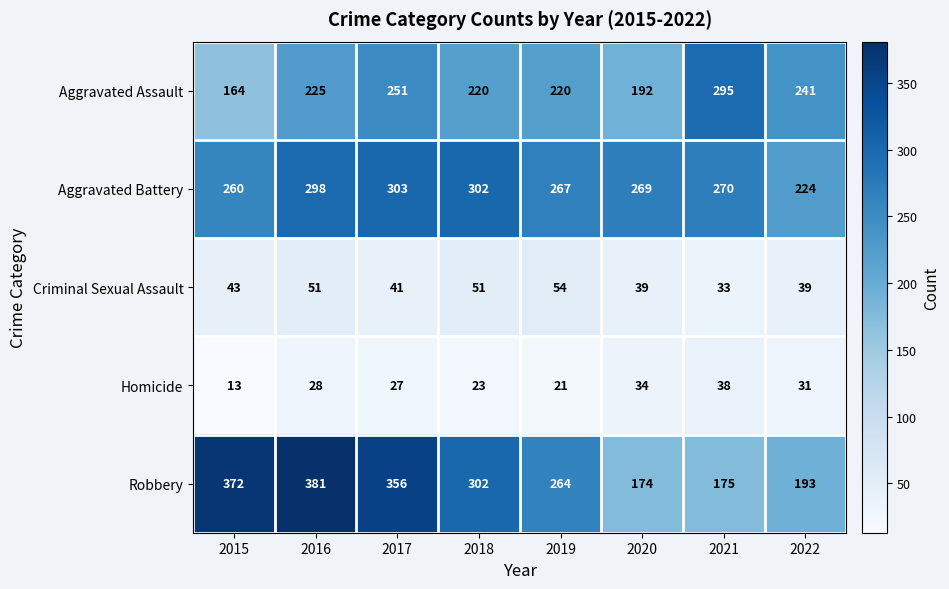

The Criminal Sexual Assault series shows 33 at 2021. True or false?

True